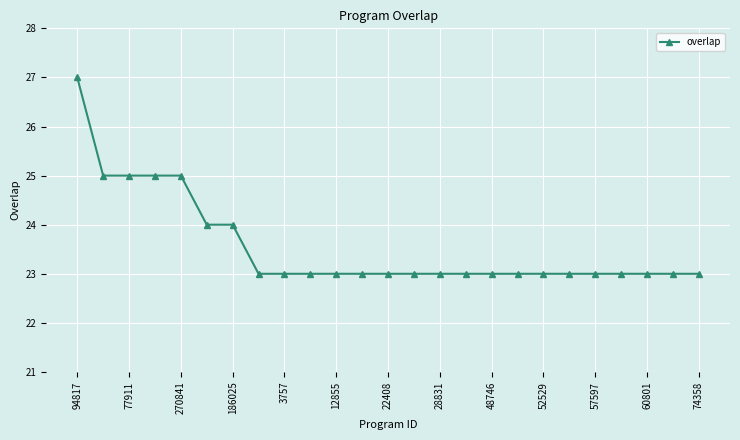

How many categories are shown in the chart?

25